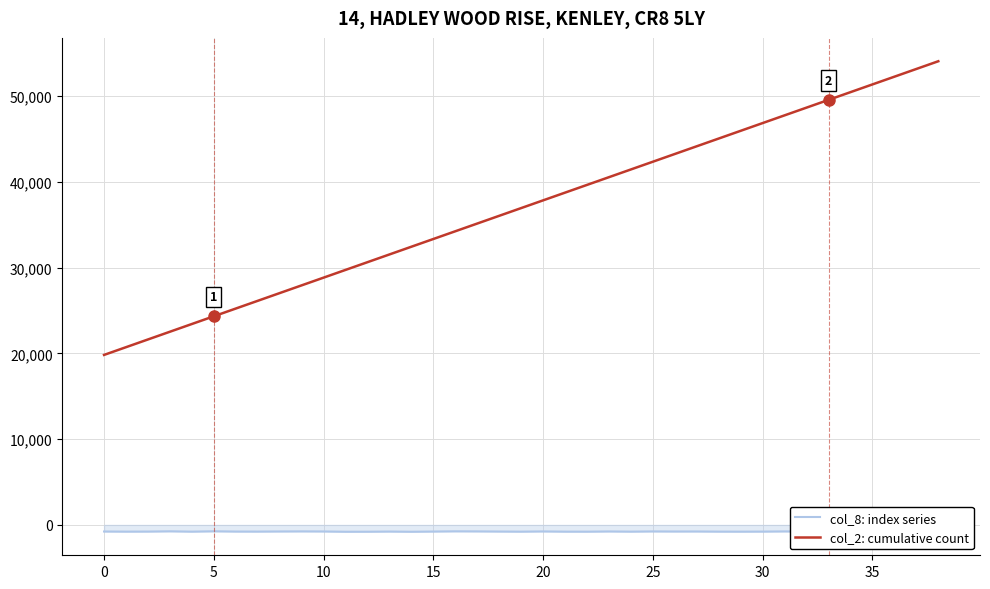

True or false: col_2: cumulative count and col_8: index series intersect in this chart.

False